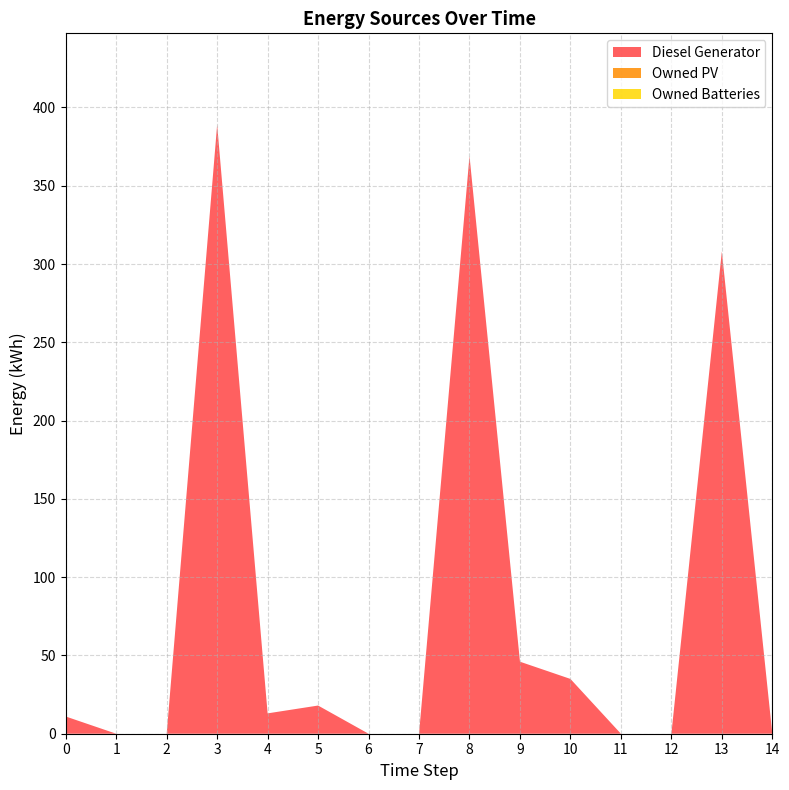

Reading left to right, extract all data points from this chart.

Diesel Generator: 11	0	0	389	13	18	0	0	369	46	35	0	0	308	0
Owned PV: 0	0	0	0	0	0	0	0	0	0	0	0	0	0	0
Owned Batteries: 0	0	0	0	0	0	0	0	0	0	0	0	0	0	0